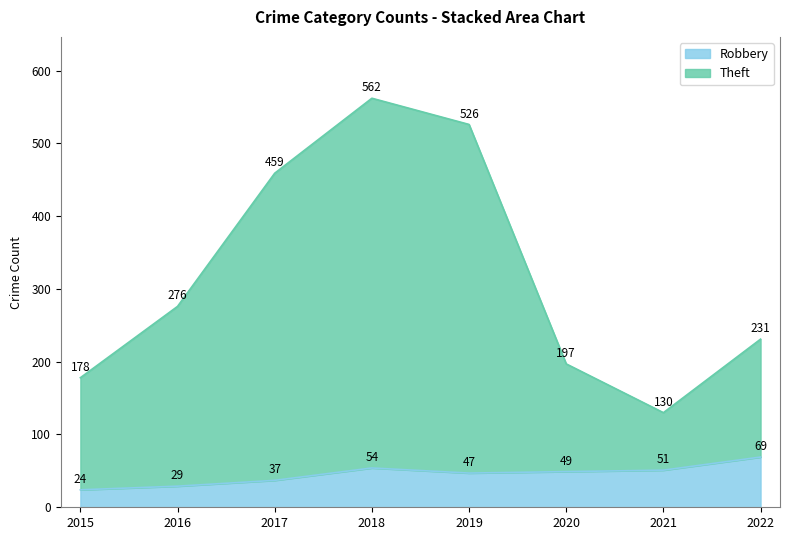

What is the greatest value displayed?

562